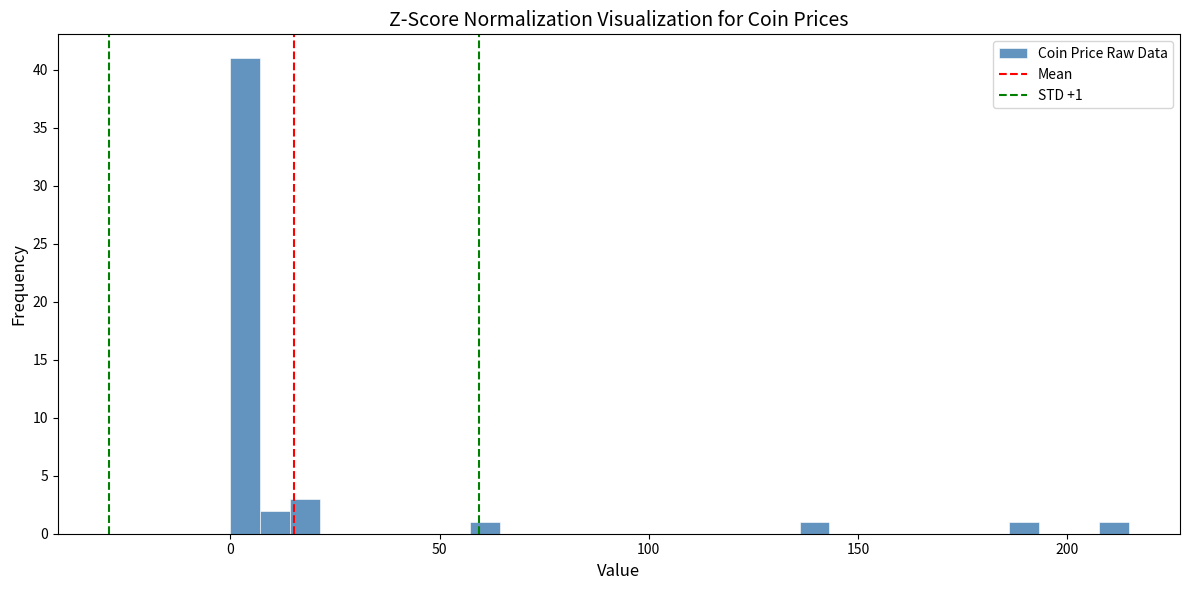

Read against the x-axis, roughly where is the centre of the tallest bar?

5